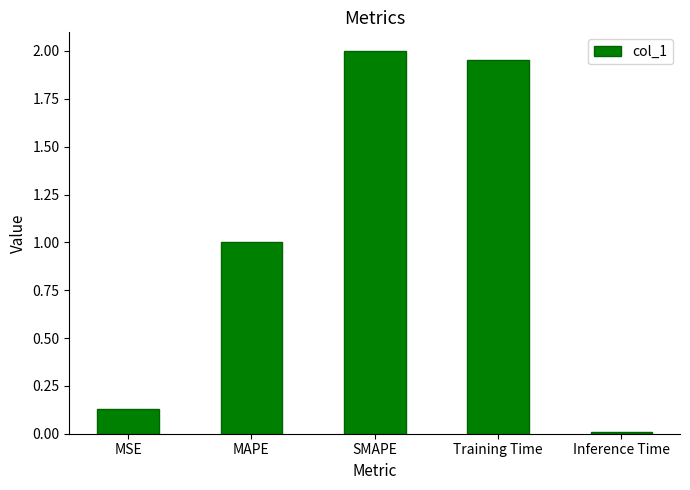

Rank the categories by value from lowest to highest.

Inference Time, MSE, MAPE, Training Time, SMAPE